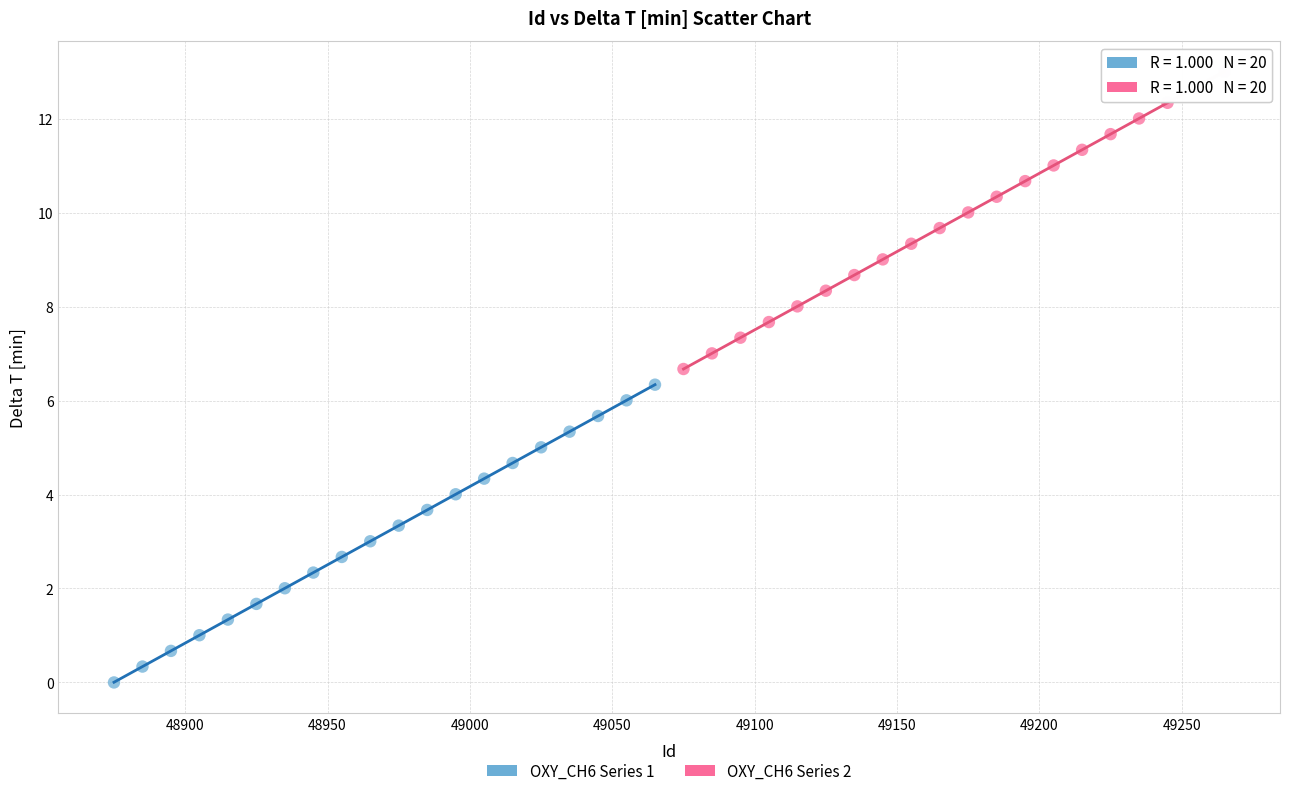

Which series has the largest Y range (max minus min)?

OXY_CH6 Series 1